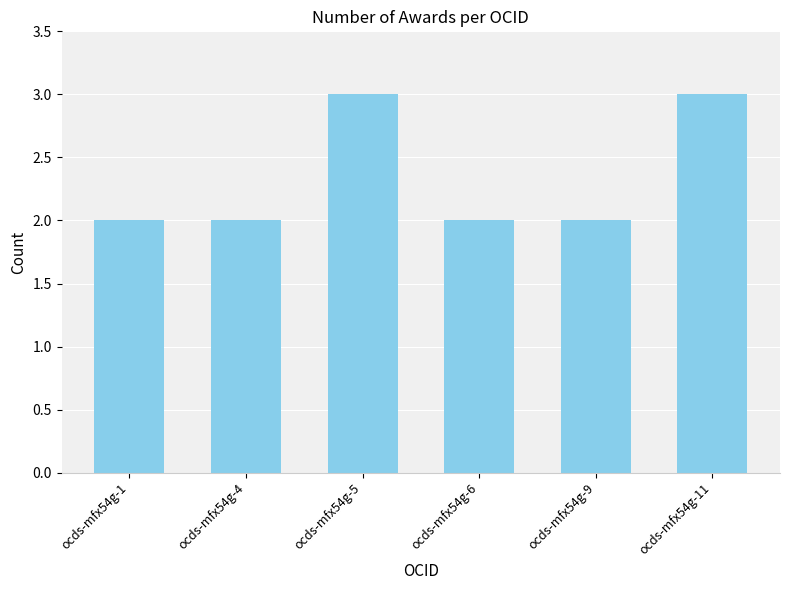

What is the difference between the maximum and second lowest values?

1